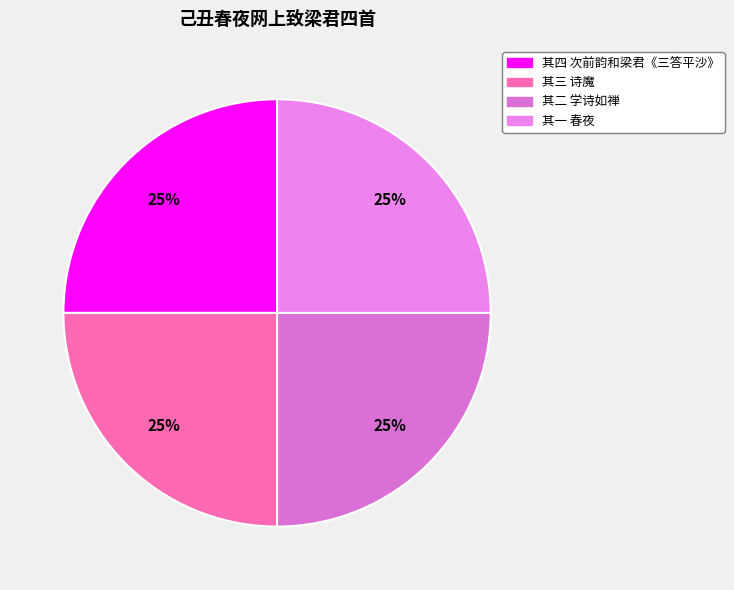

How many segments does this pie chart have?

4